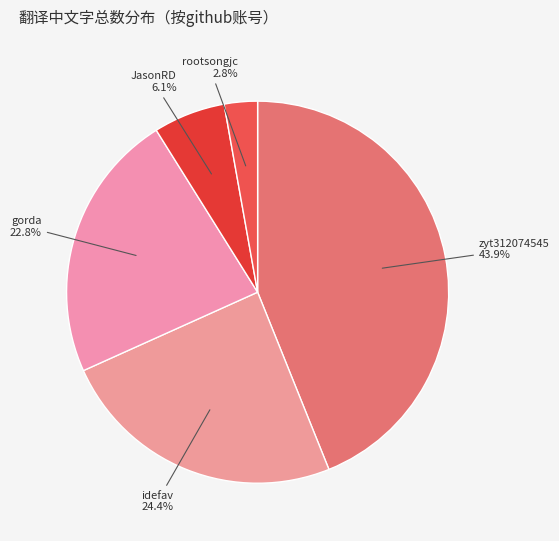

To the nearest percent, what percentage of the pie is idefav?

24%